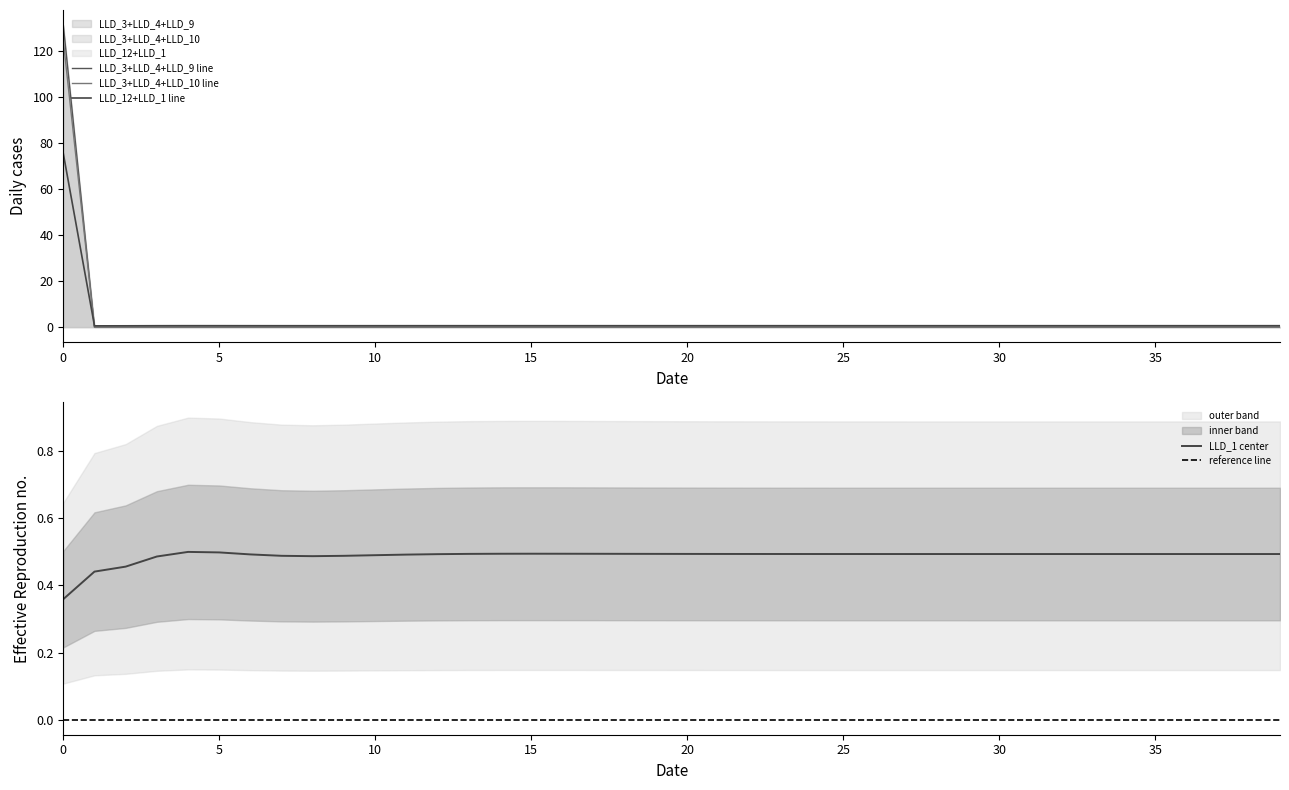

True or false: LLD_3 has more than 0 interior local peaks.

False